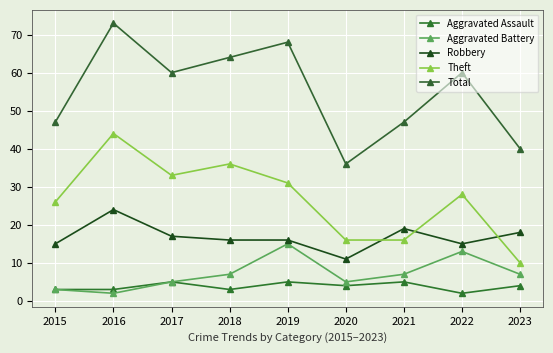

Count the number of categories in the chart.

9